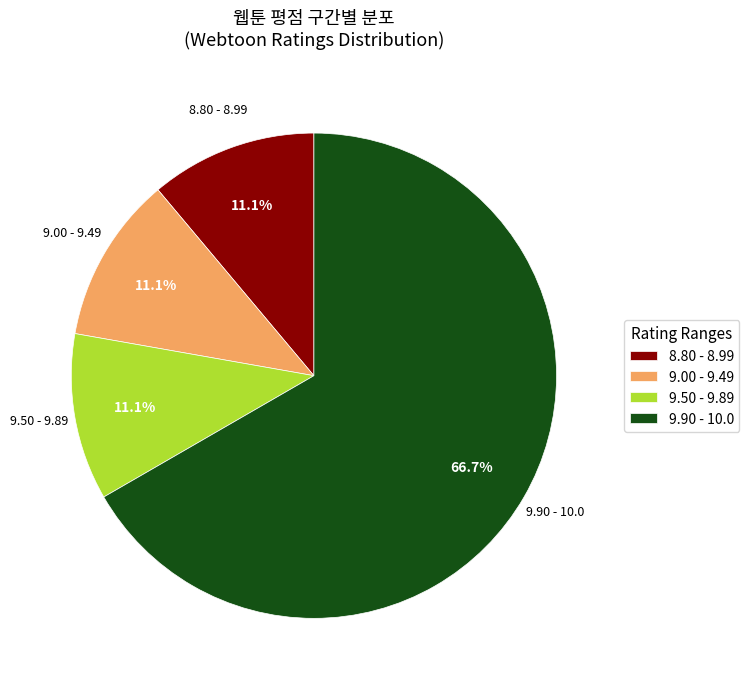

Is there any slice that represents more than half of the pie?

Yes